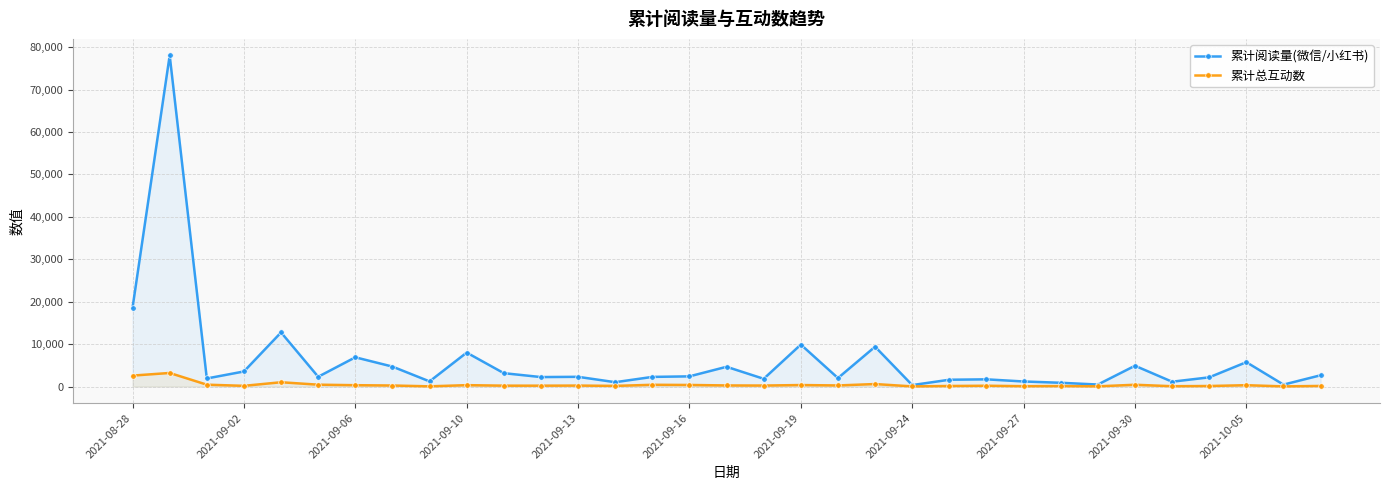

Which series has the largest total across all categories?

累计阅读量(微信/小红书)